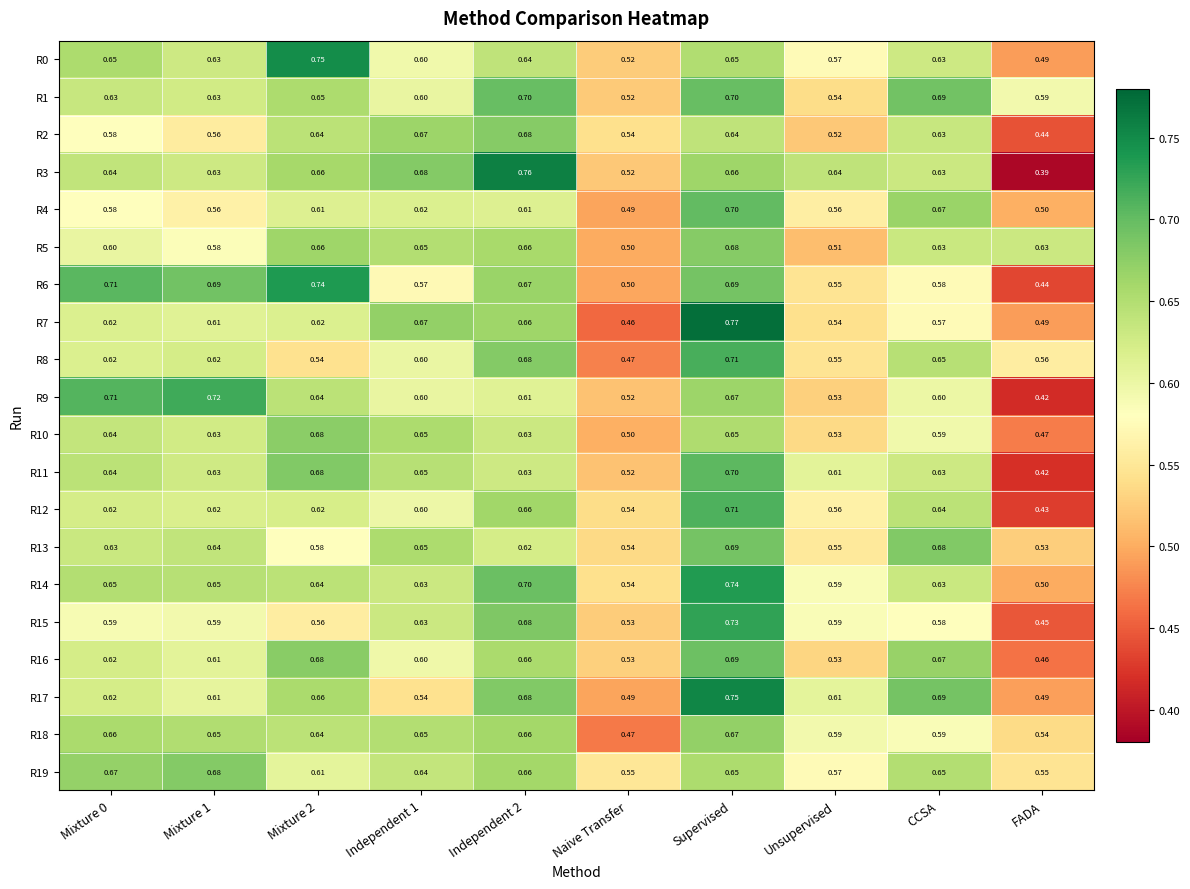

Which category has the highest value in the R18 series?

Supervised